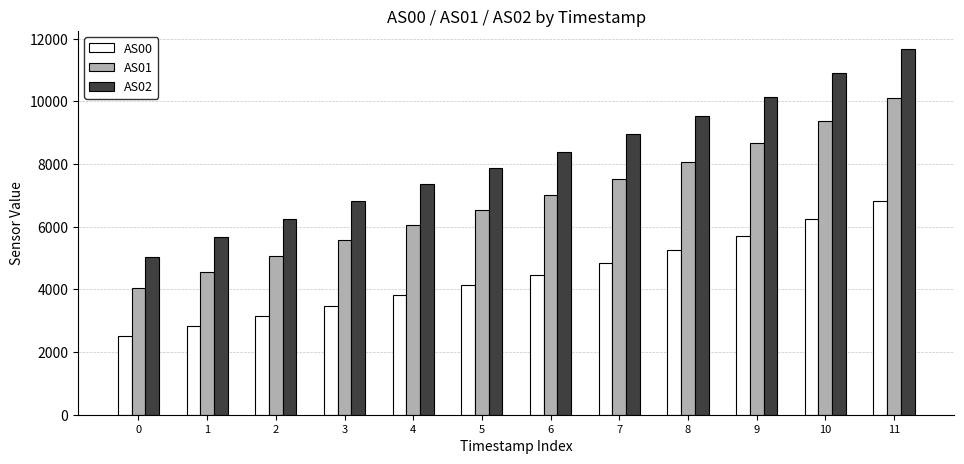

What is the average value of the AS02 series?

8213